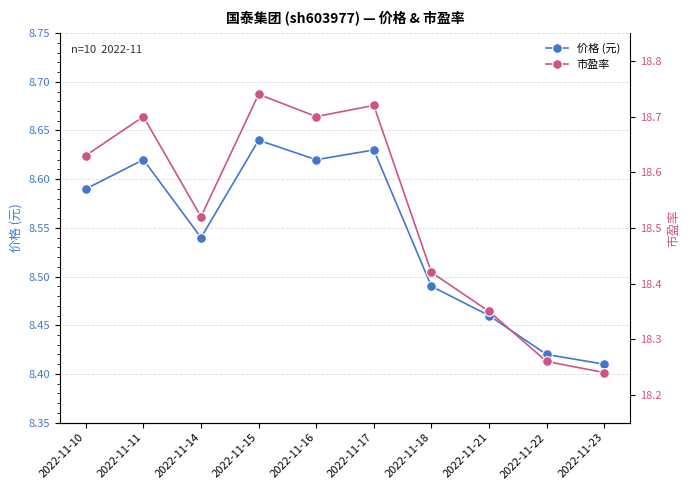

What is the approximate value of 市盈率 at 2022-11-10?

18.6